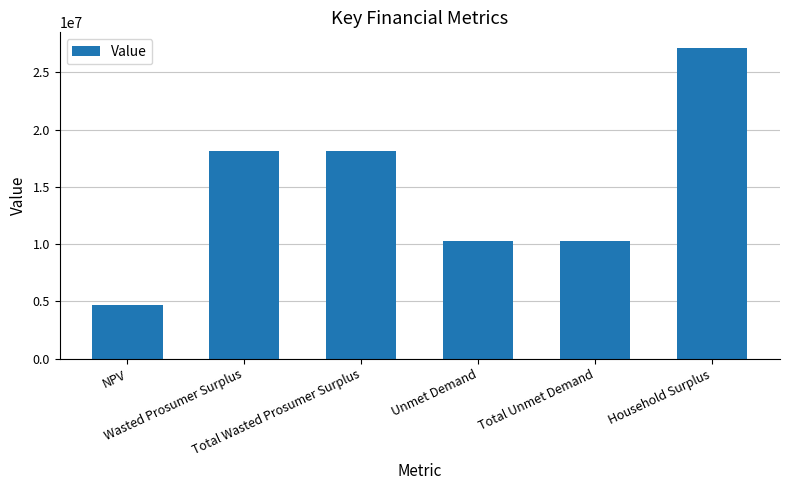

Reading right to left, transcribe all the data shown in this chart.

Household Surplus=27128202.0	Total Unmet Demand=10285071.6	Unmet Demand=10285071.6	Total Wasted Prosumer Surplus=18093321.8	Wasted Prosumer Surplus=18093321.8	NPV=4695816.3